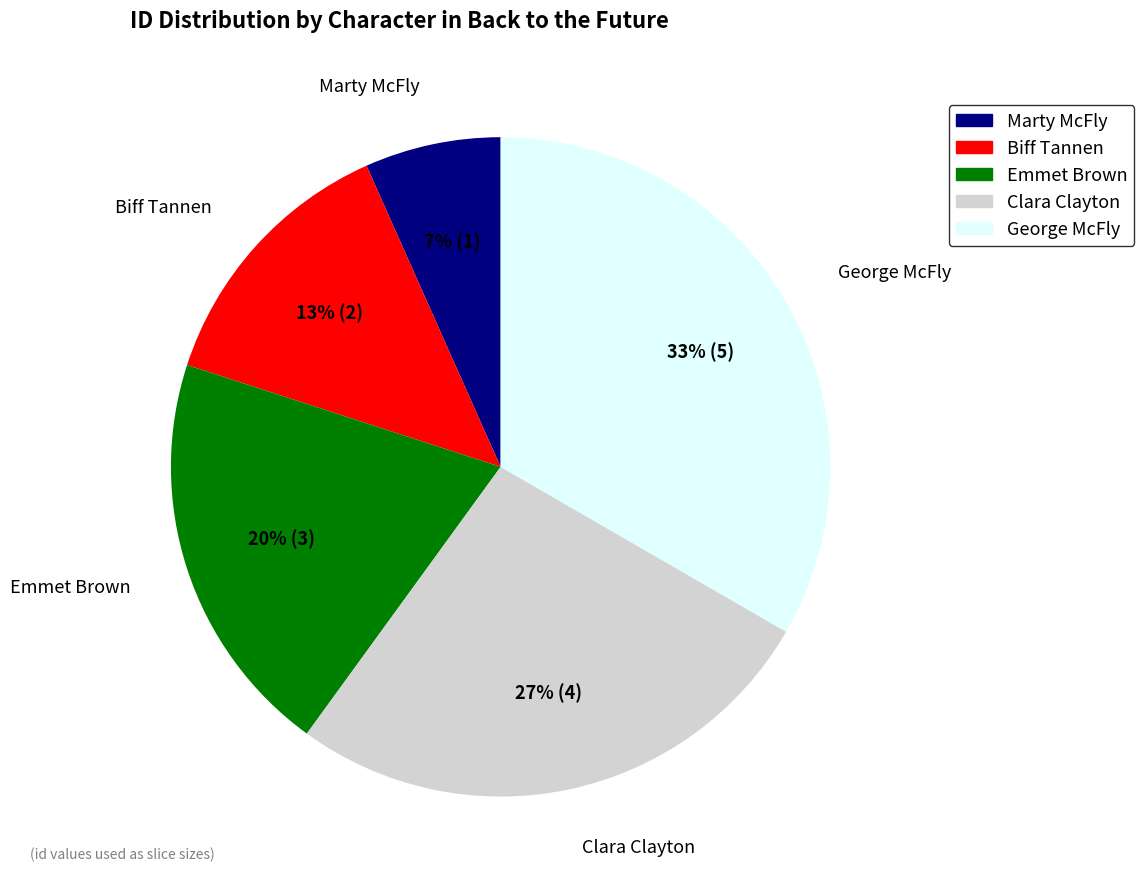

To the nearest percent, what is the combined percentage of Clara Clayton and Biff Tannen?

40%